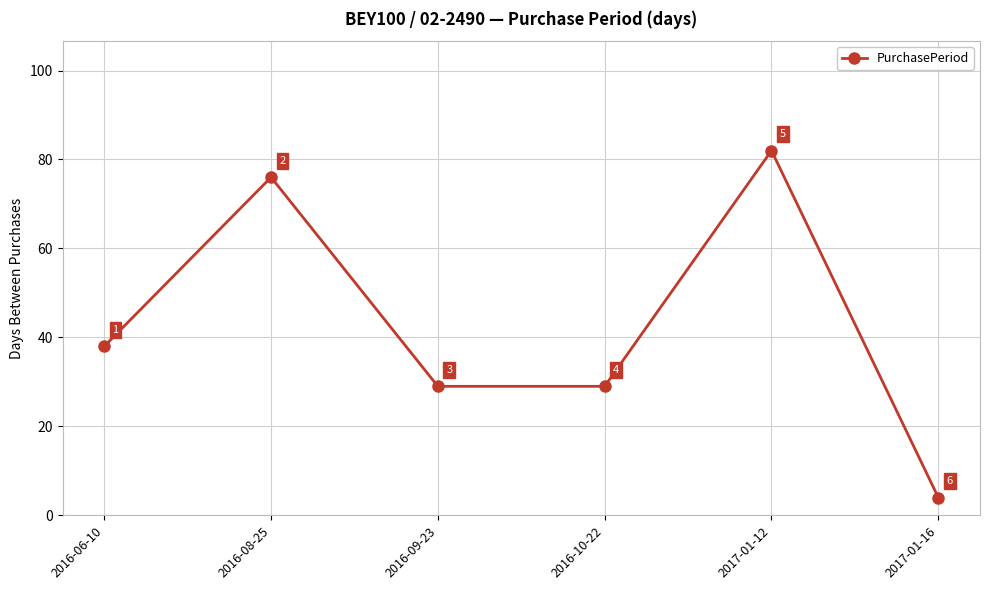

Does the chart have visible grid lines?

Yes